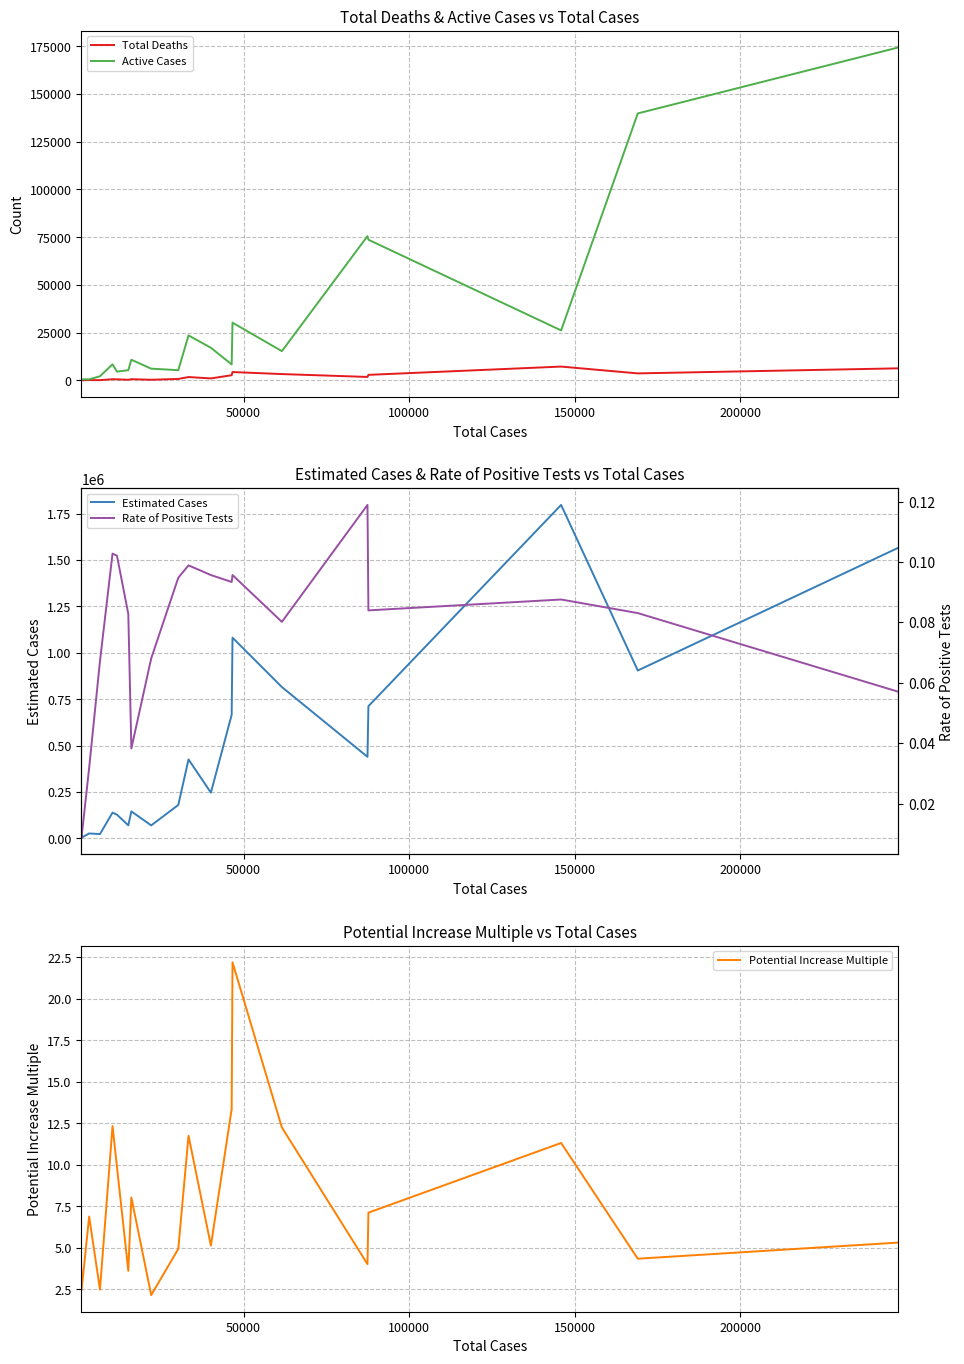

What is the maximum value for Estimated Cases?

1797000